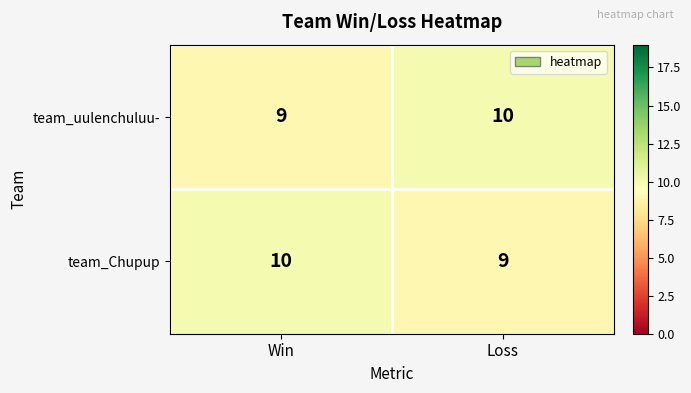

What is the difference between the highest and lowest values at Win?

1